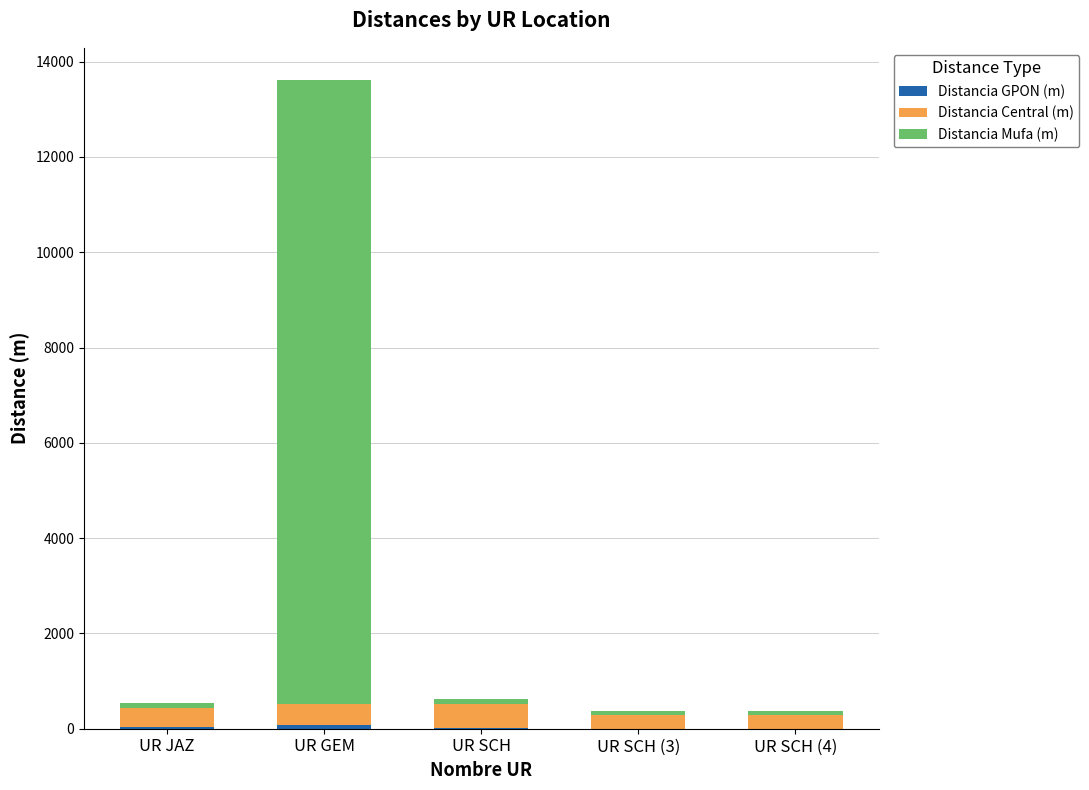

At which category is the sum across all series the highest?

UR GEM